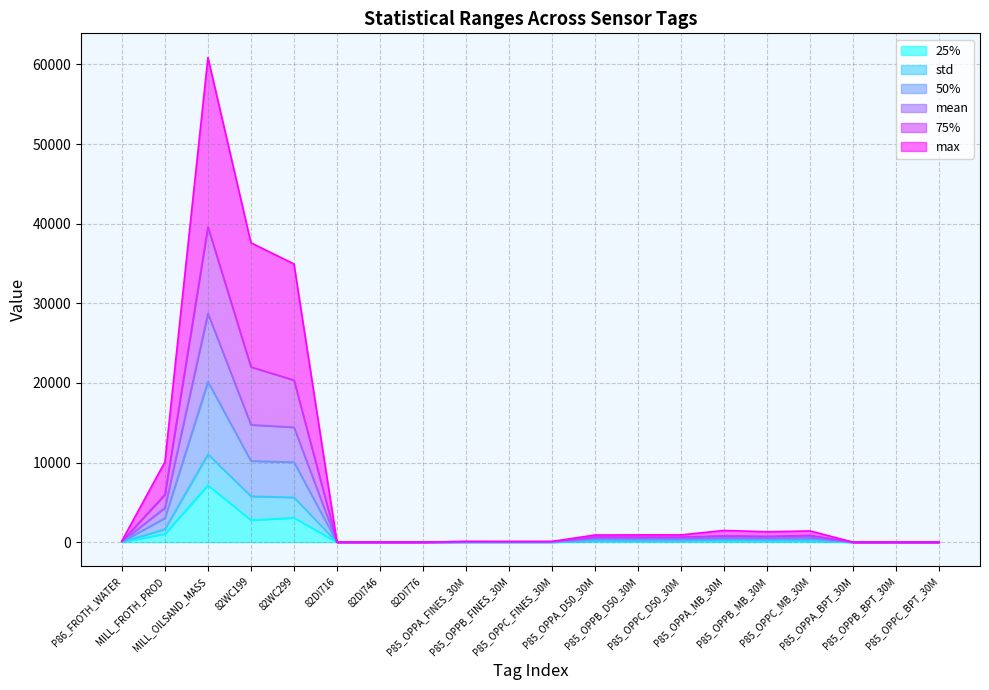

True or false: max has a value of 6427.0 at MILL_FROTH_PROD.

False